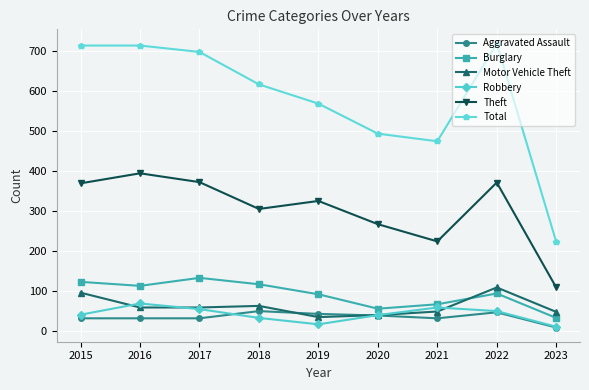

The value of Burglary at 2021 is 96. True or false?

False